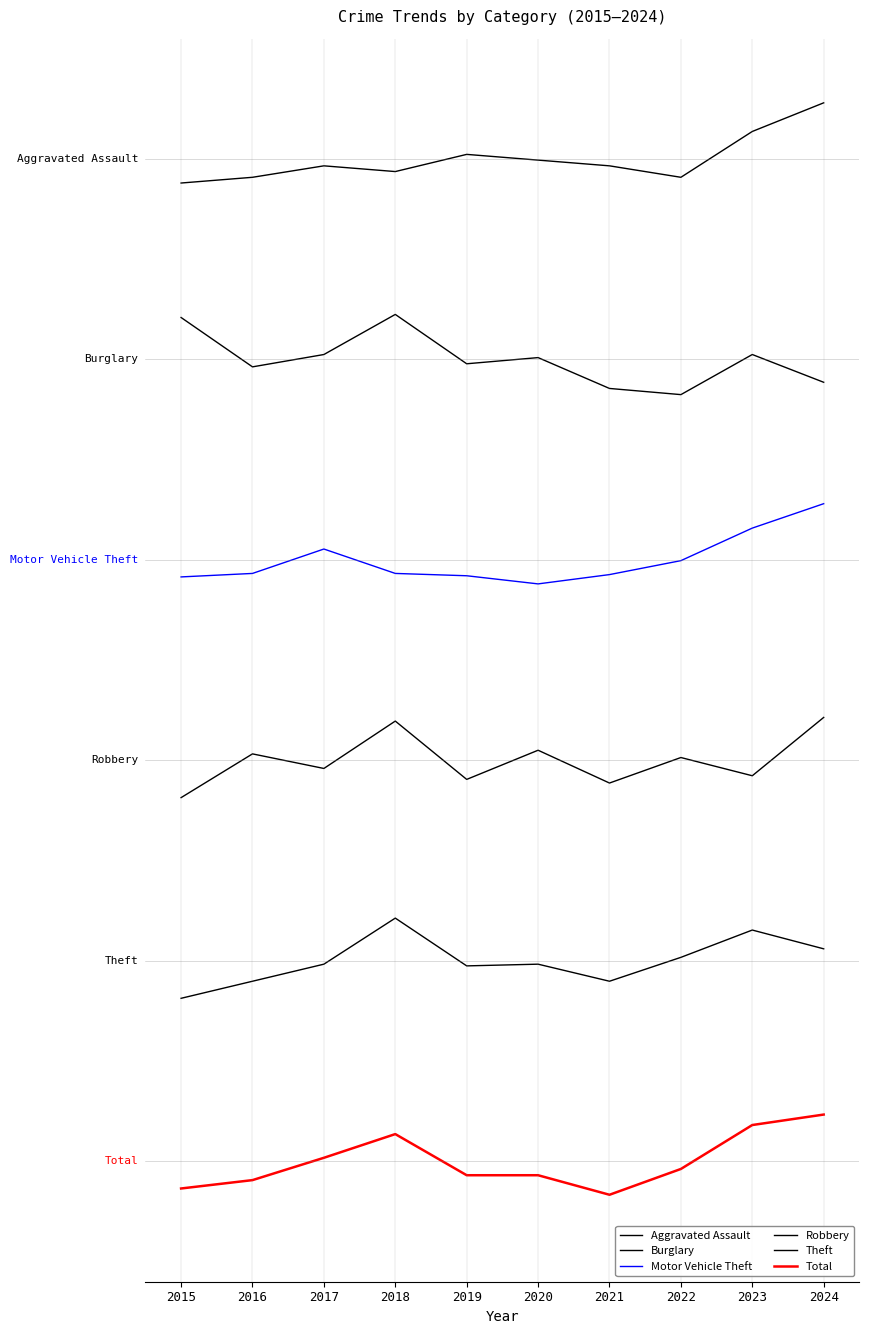

At which category does Total reach its first local valley?

2021